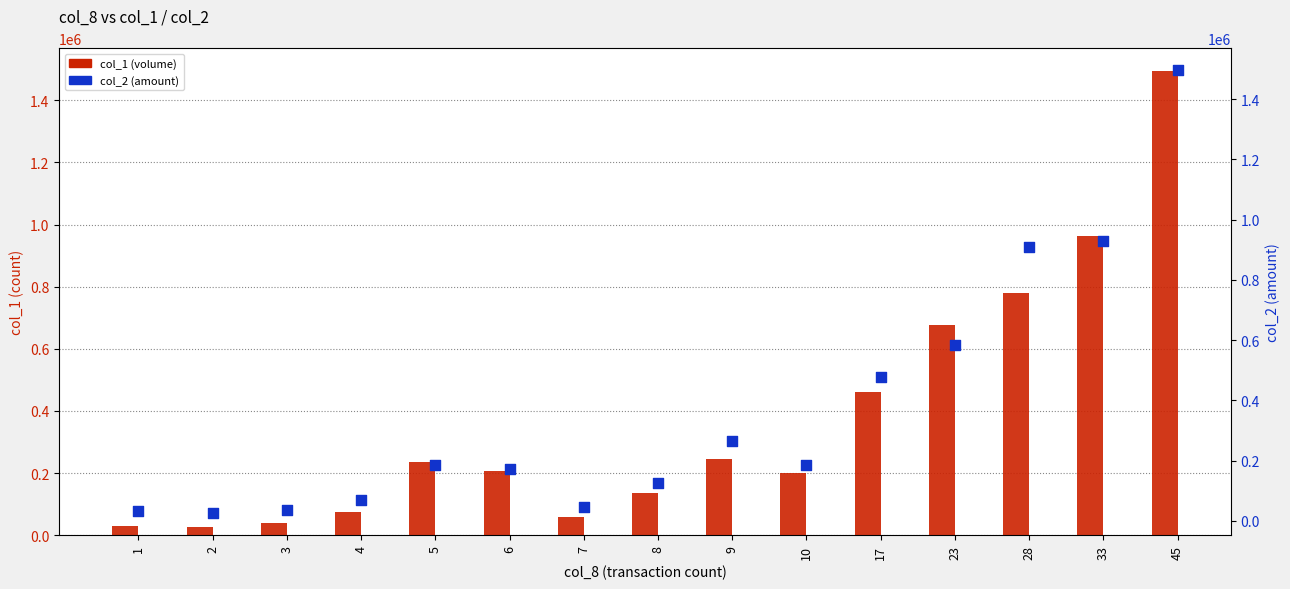

Which series reaches the minimum Y coordinate?

col_1 (volume)